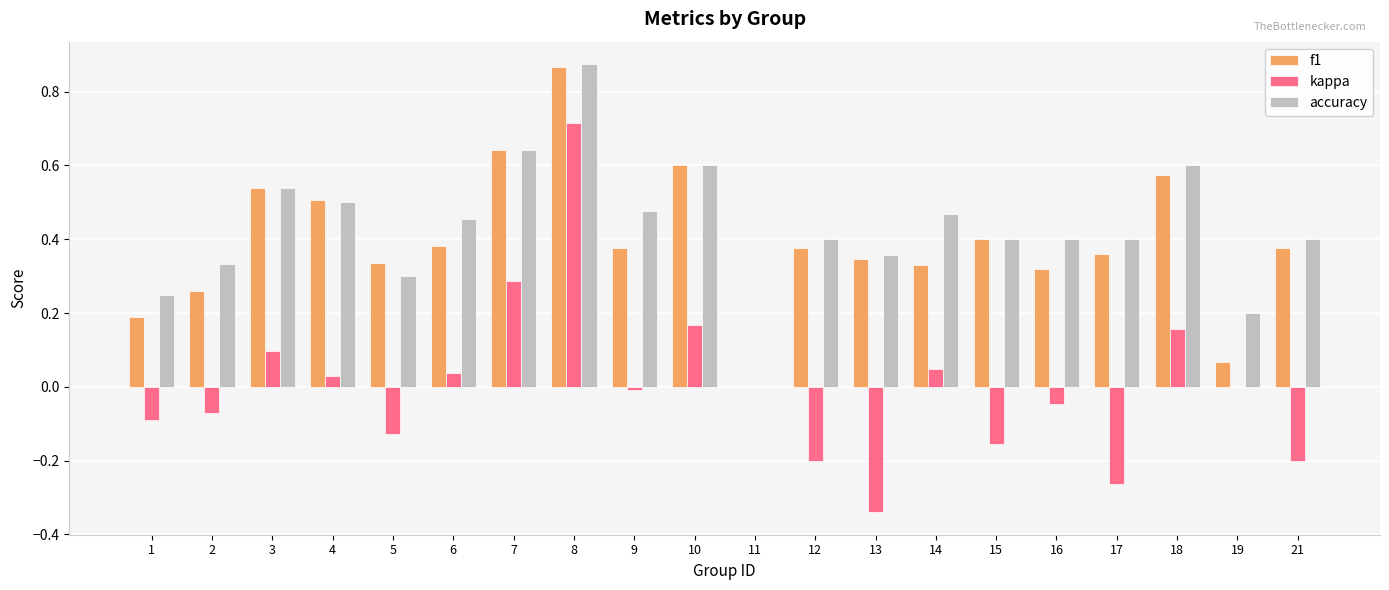

Which series has the widest spread of values?

kappa